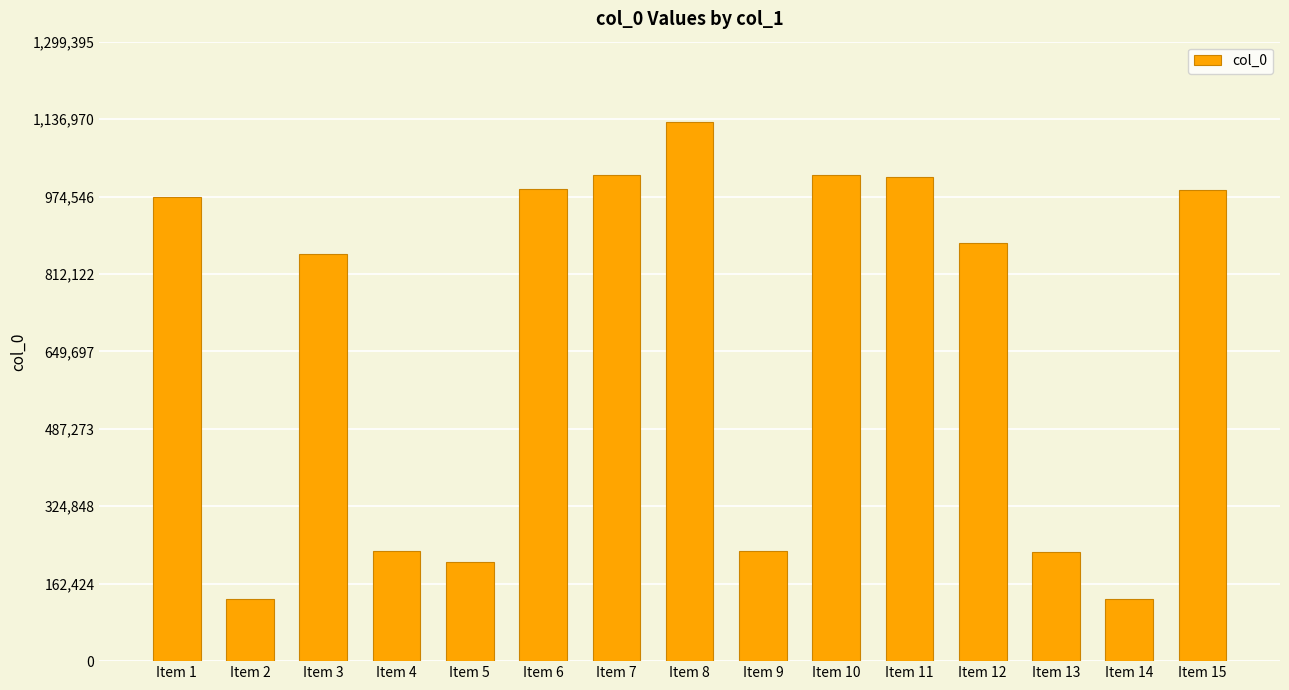

Is it true that the value at Item 3 is 193428?

False